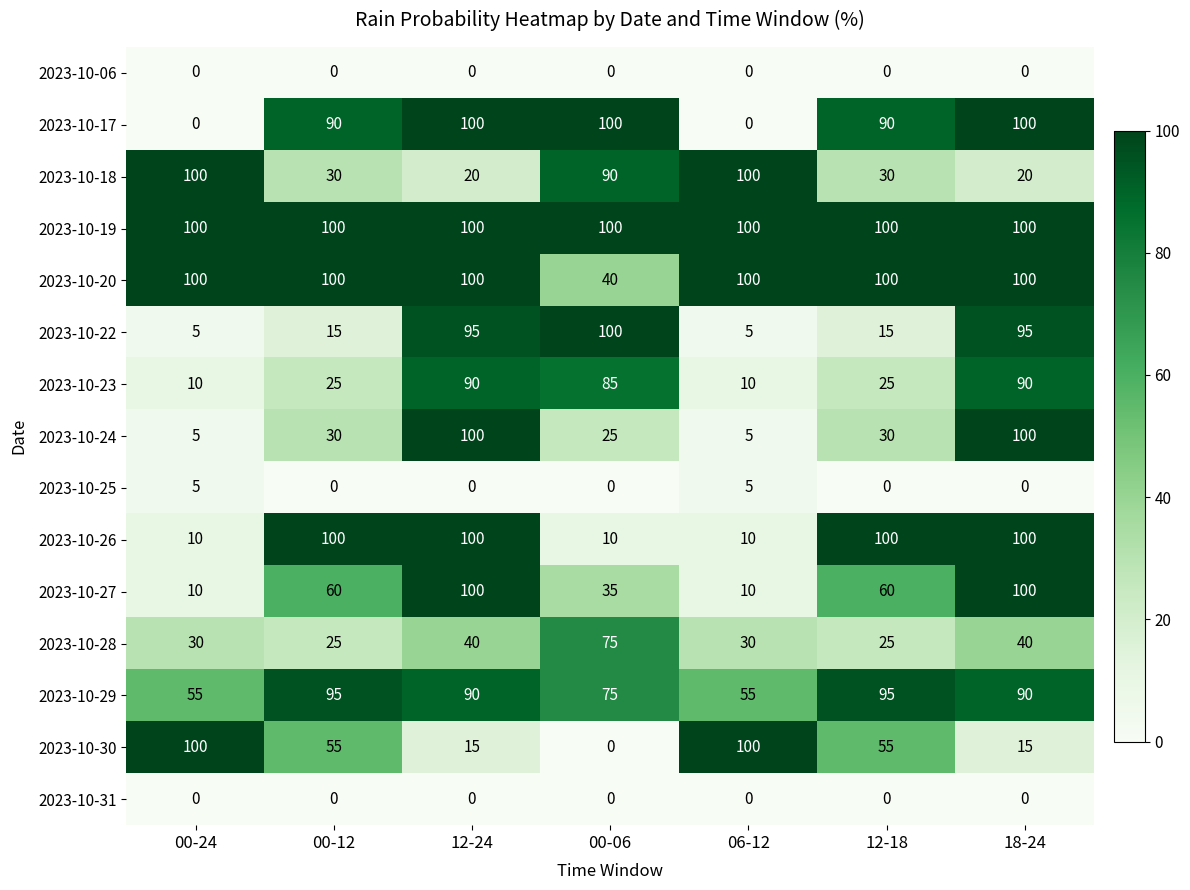

At how many categories does at least one series exceed 13?

7